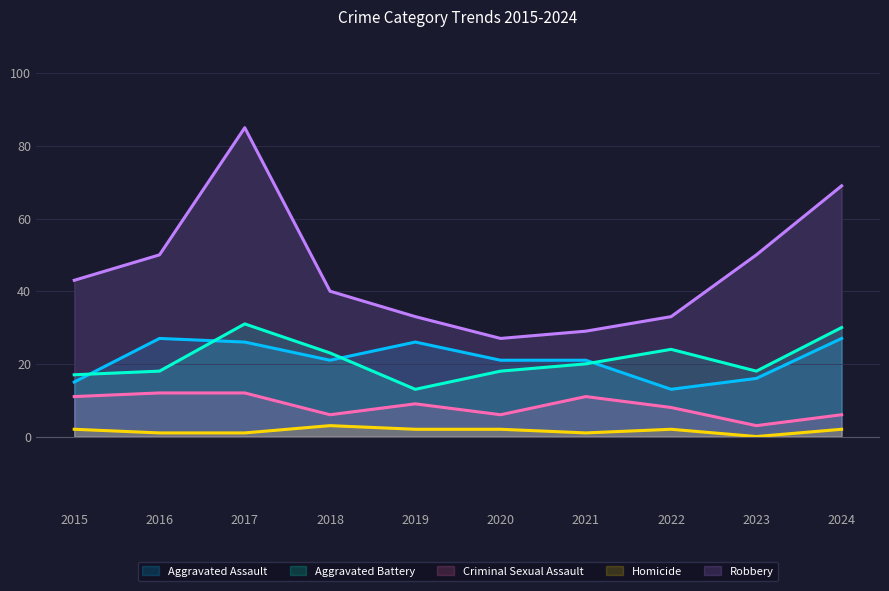

True or false: Aggravated Battery and Criminal Sexual Assault cross at least once.

False